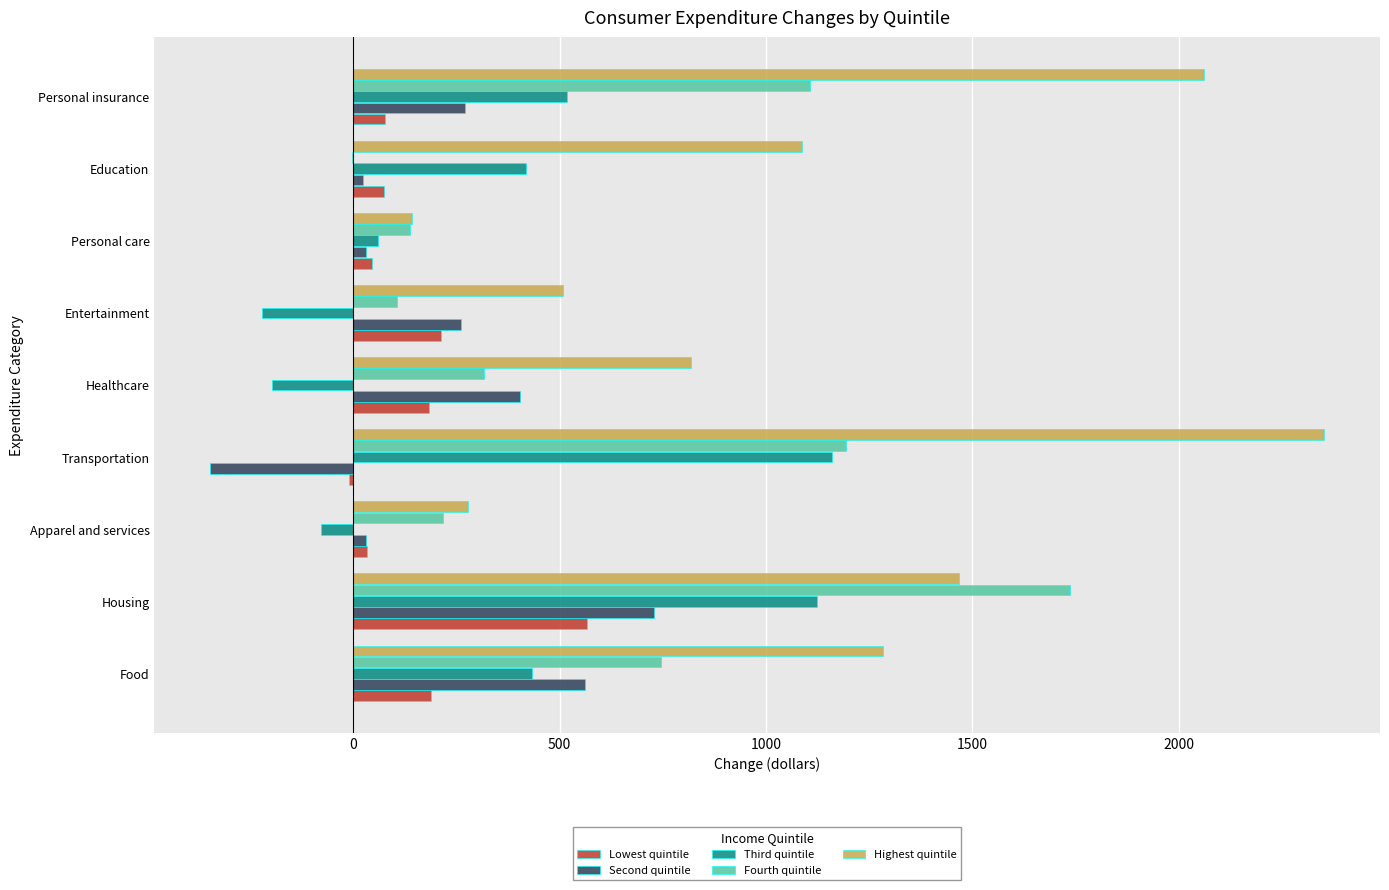

What is the sum of all Fourth quintile values?

5556